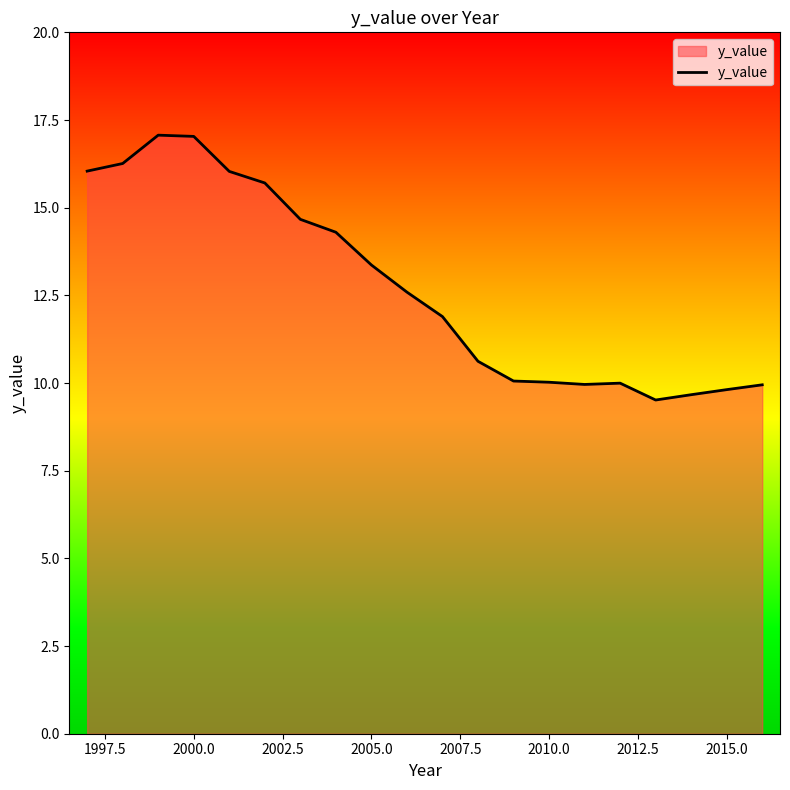

What is the greatest value displayed?

17.1